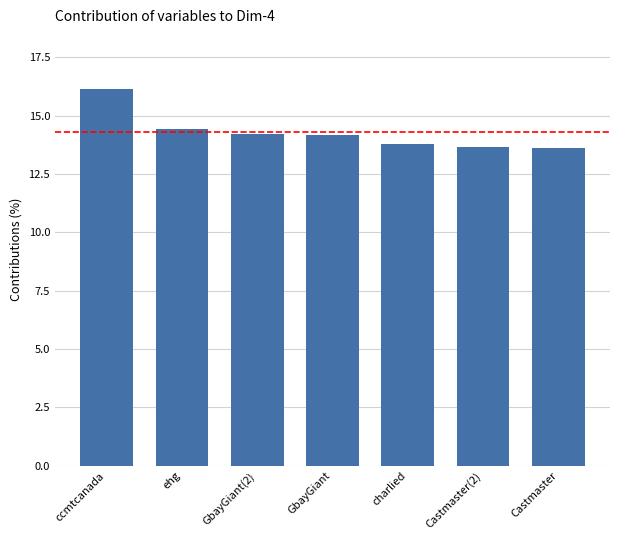

What is the difference between the second highest and second lowest values?

0.8